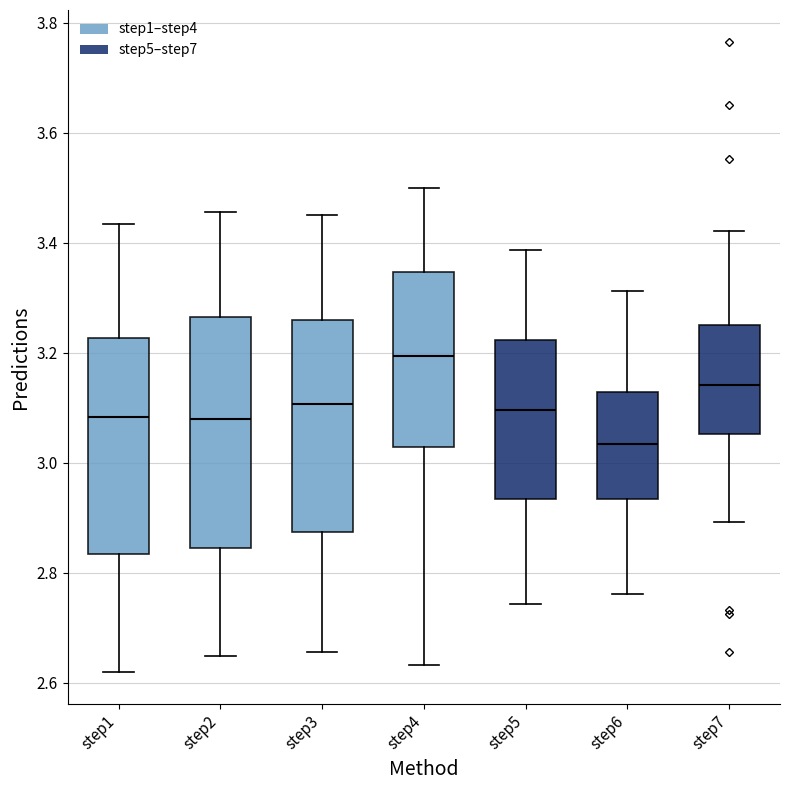

Which box is the tallest, from its lower edge to its upper edge?

step2